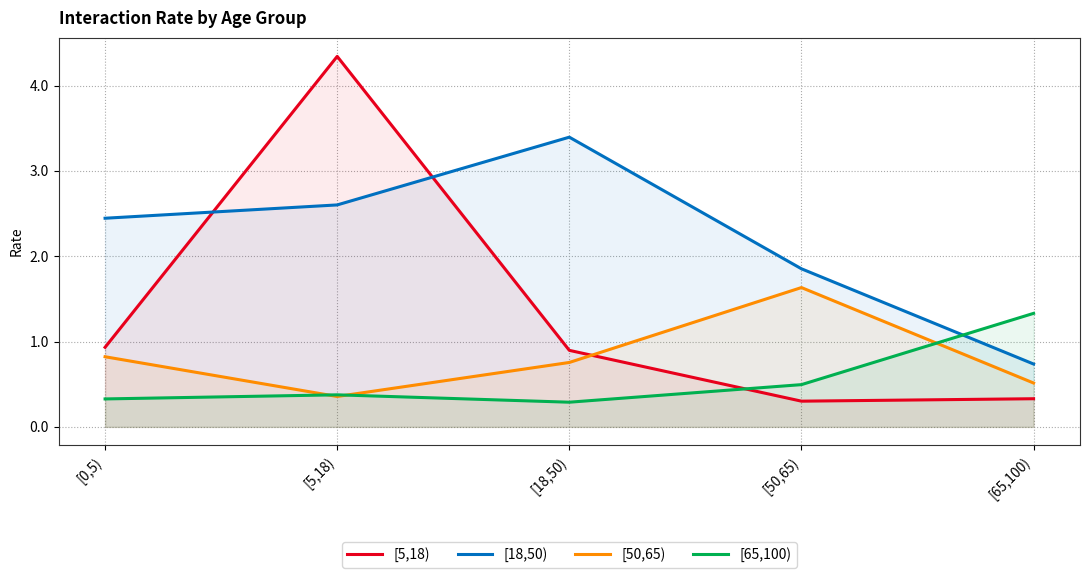

Which series has the widest spread of values?

[5,18)